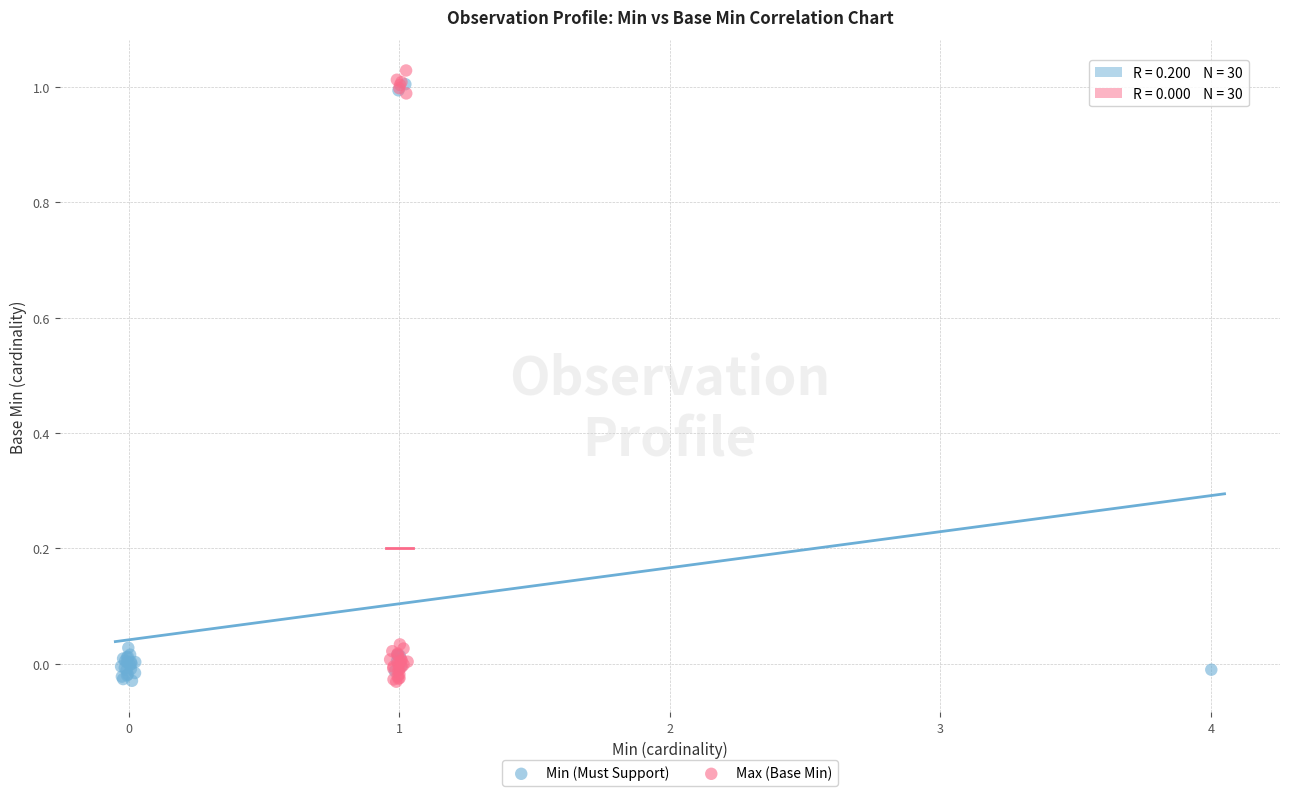

Which series reaches the maximum Y coordinate?

Max (Base Min)